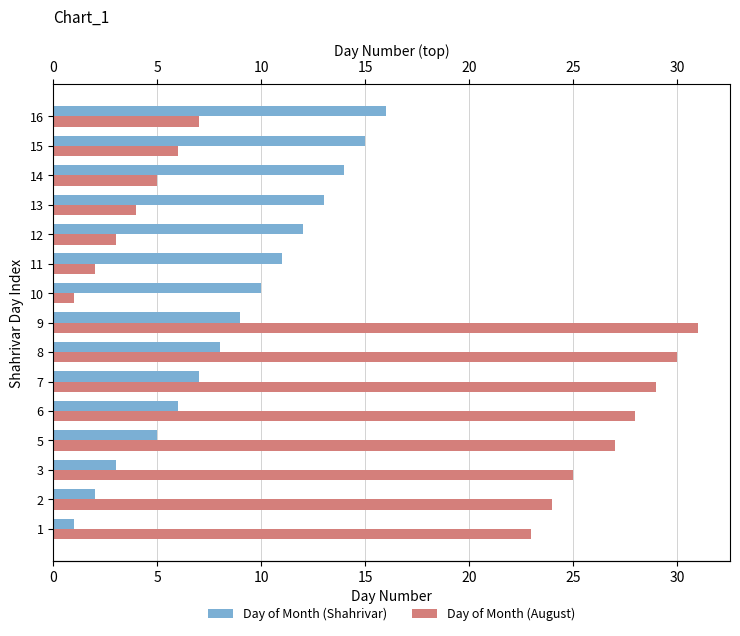

What is the difference between the second highest and minimum values in the Day of Month (Shahrivar) series?

14